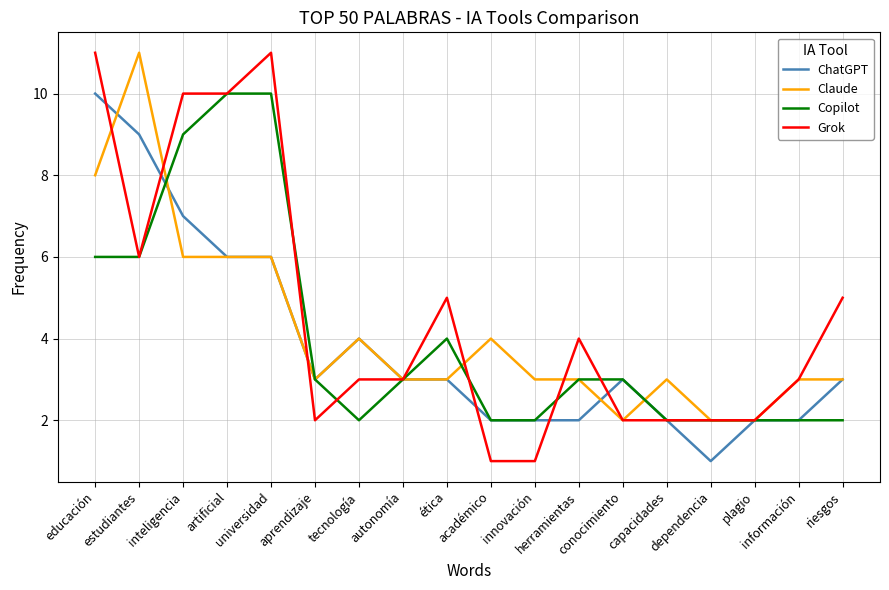

Is it true that Grok equals 9 at riesgos?

False